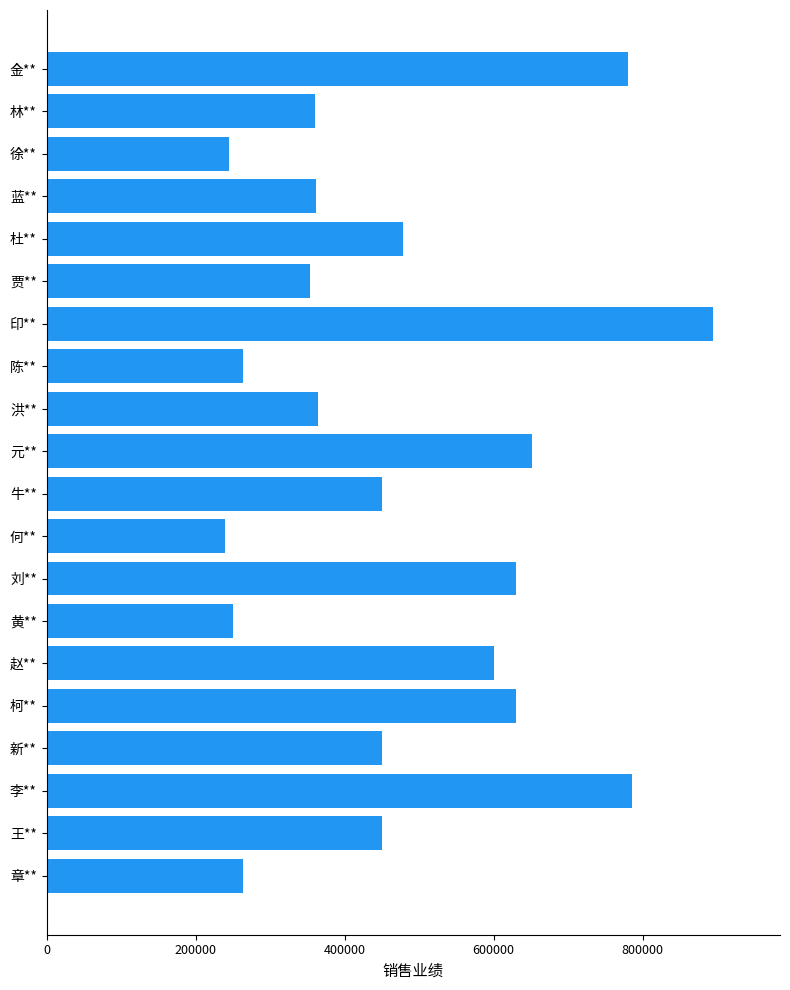

What is the change in value from 何** to 林**?

+120000